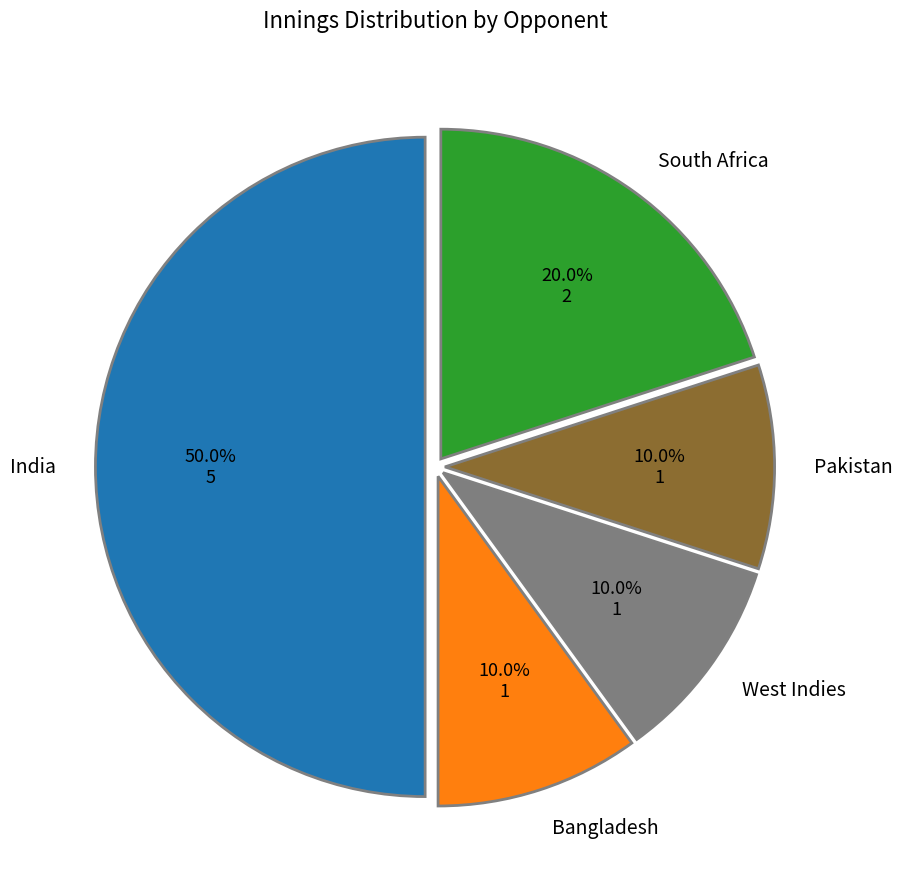

To the nearest percent, what percentage of the pie is Bangladesh?

10%